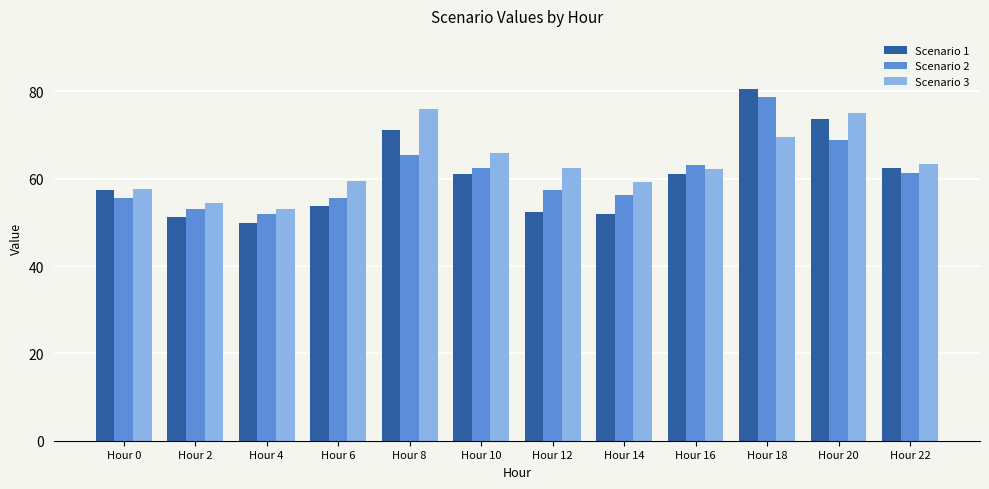

At which category is the sum across all series the highest?

Hour 18